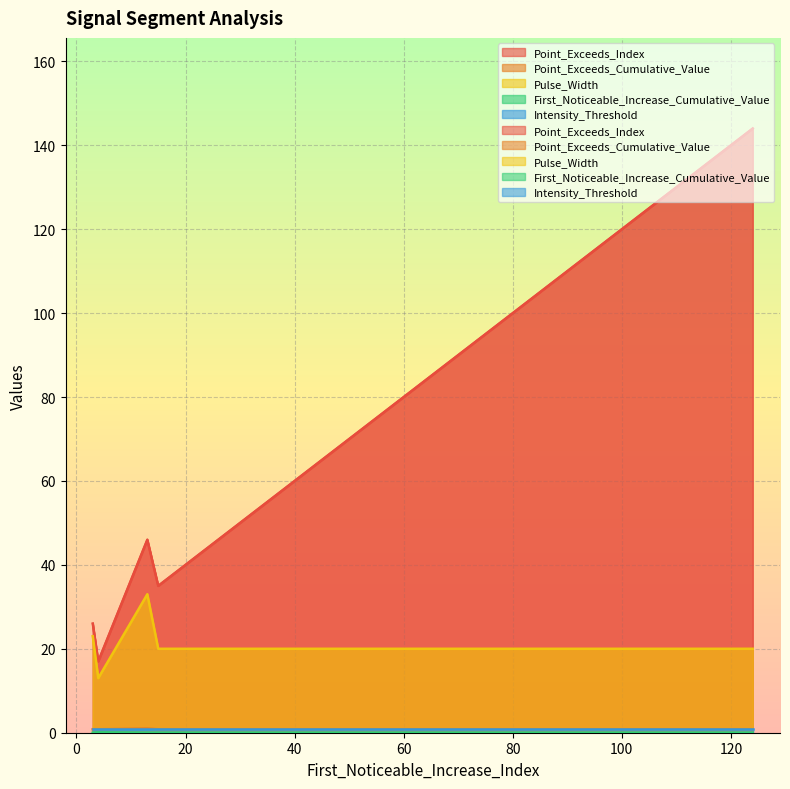

True or false: Point_Exceeds_Cumulative_Value has more than 1 points higher than both neighbors.

False